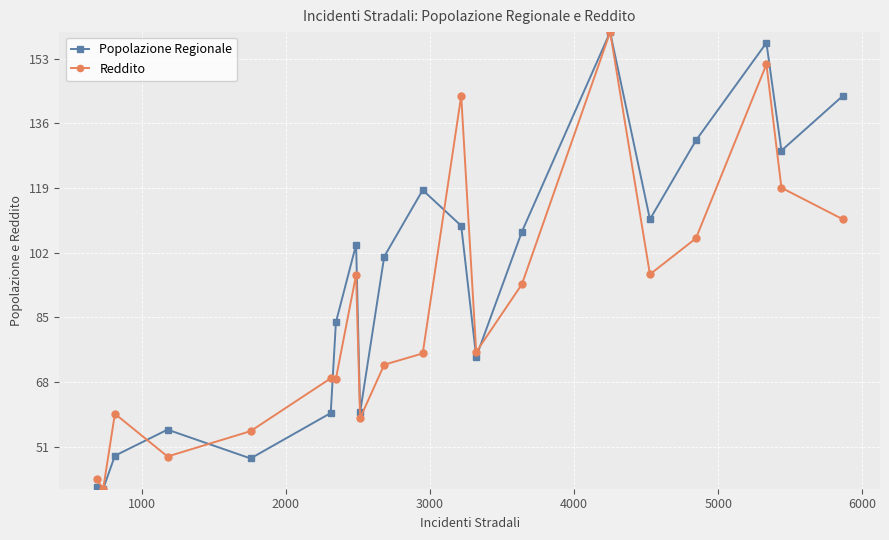

True or false: Reddito and Popolazione Regionale cross at least once.

True